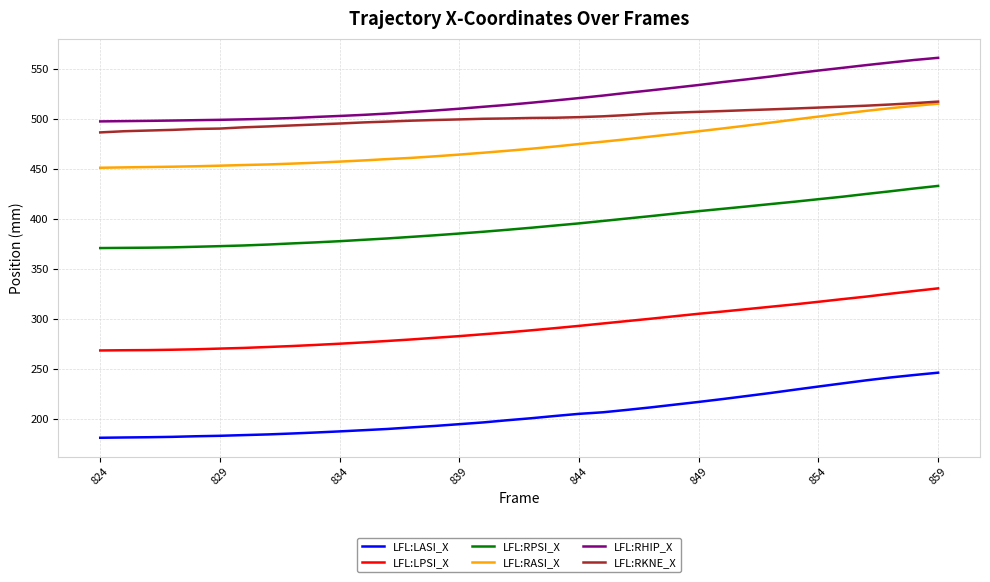

What is the highest value of the LFL:RHIP_X series?

561.4